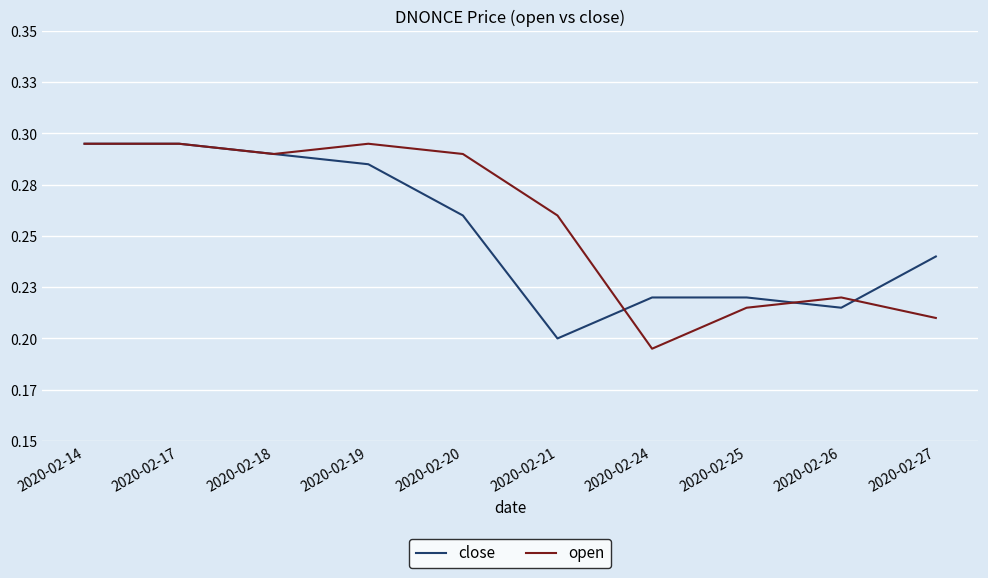

True or false: close has more than 1 points higher than both neighbors.

False